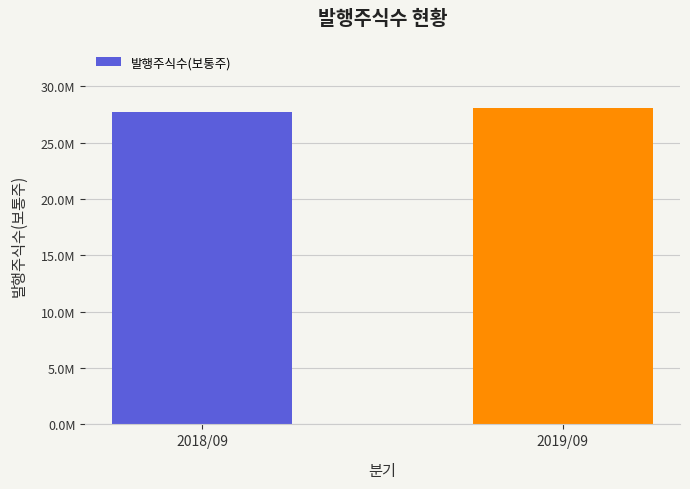

Which has a higher value, 2019/09 or 2018/09?

2019/09